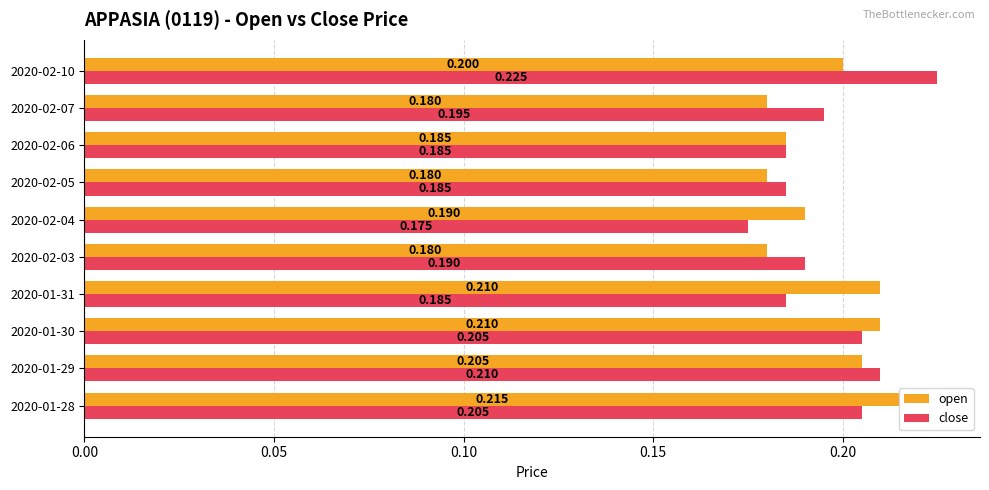

Which series changed the most between 2020-01-28 and 2020-02-03?

open